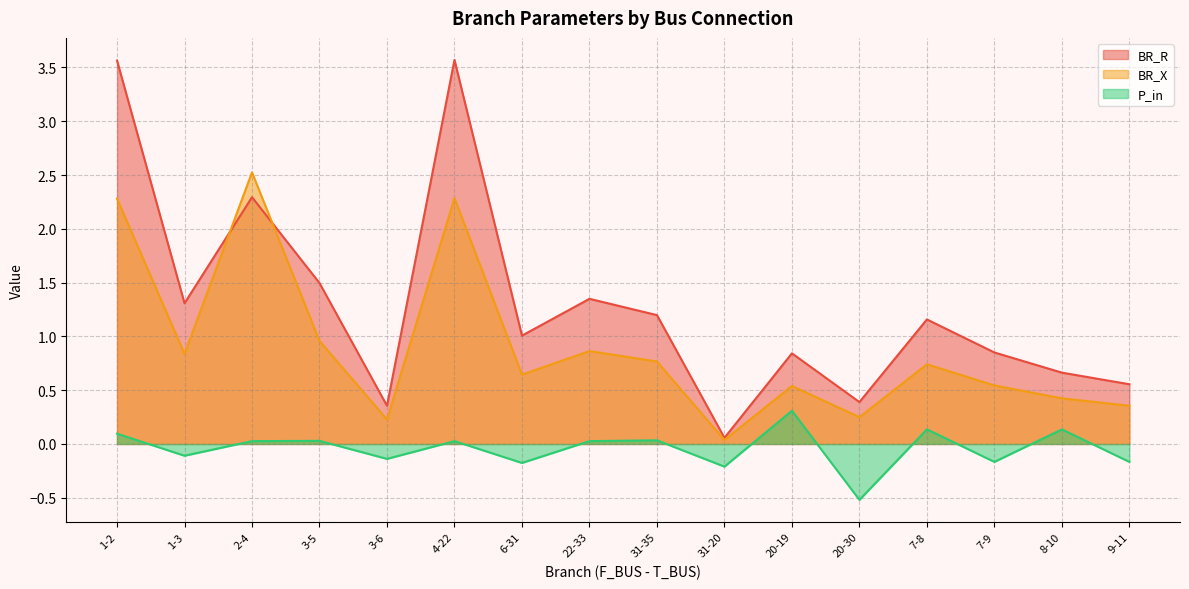

What is the label of the 8th point from the right?

31-35